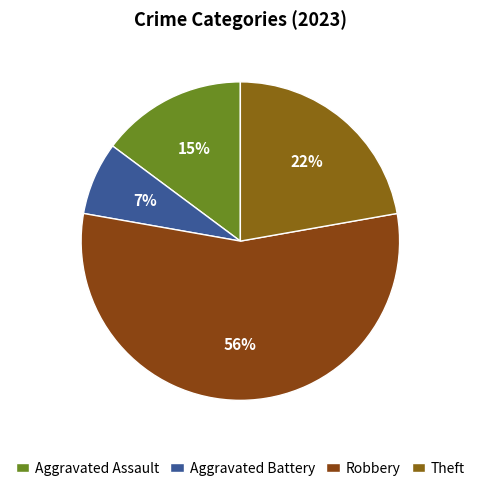

Is the sum of Robbery and Aggravated Assault greater than half?

Yes